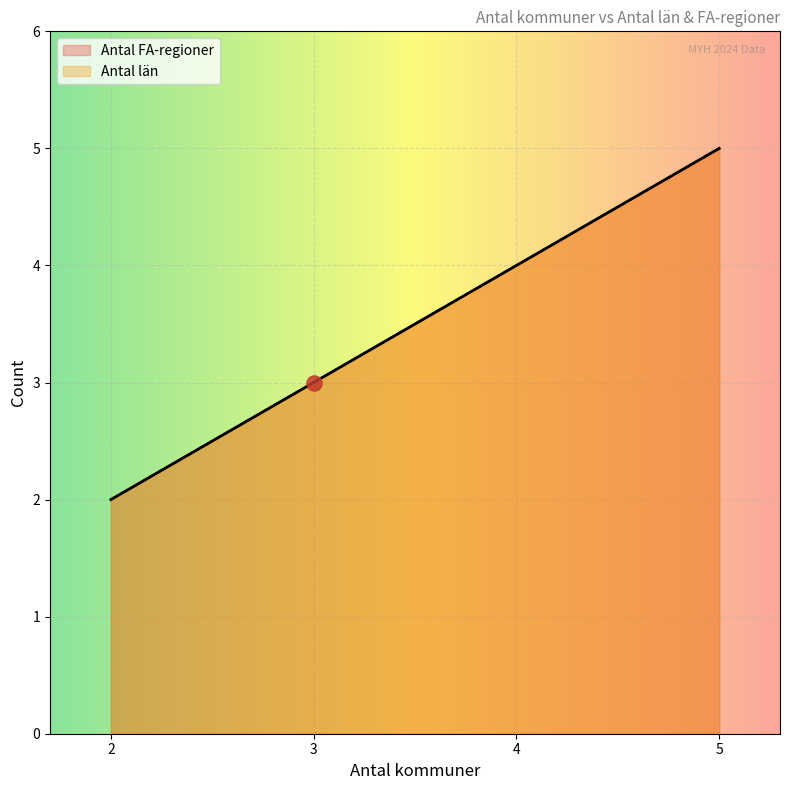

Is the value of Antal län at 2 greater than the value of Antal FA-regioner at 4?

No